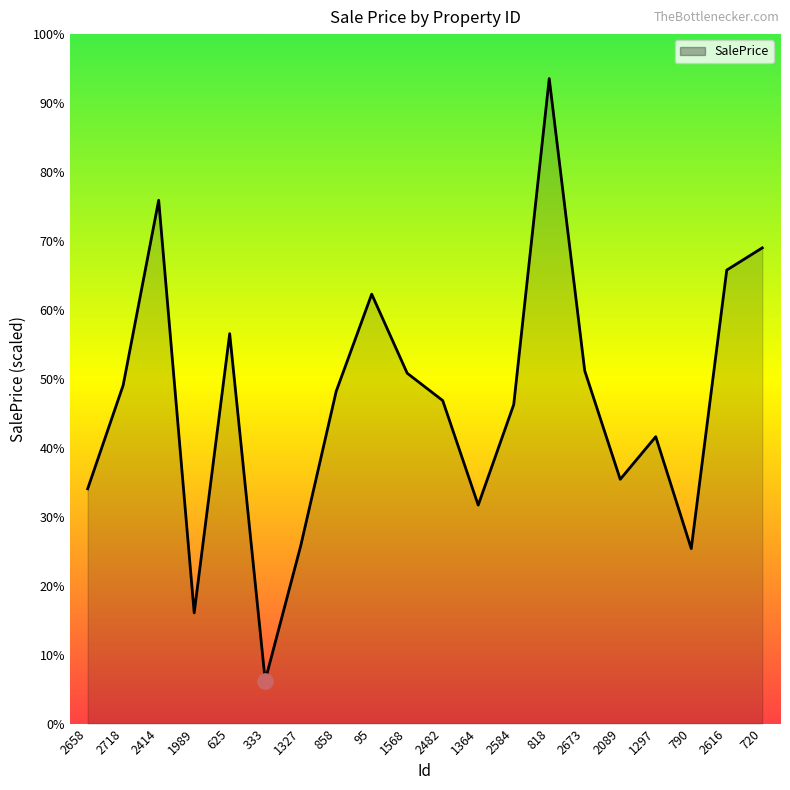

What is the change in value from 858 to 2089?

-24330.3